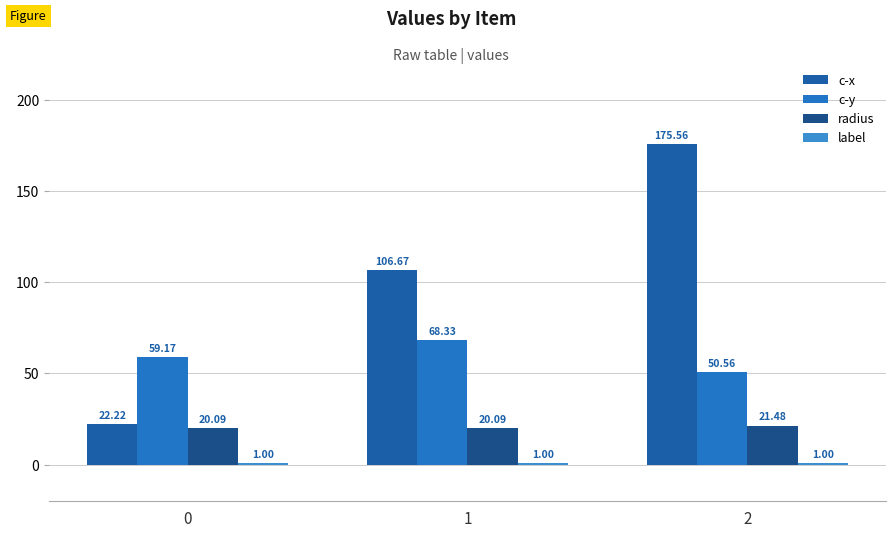

Is it true that label equals 0.6 at 1?

False